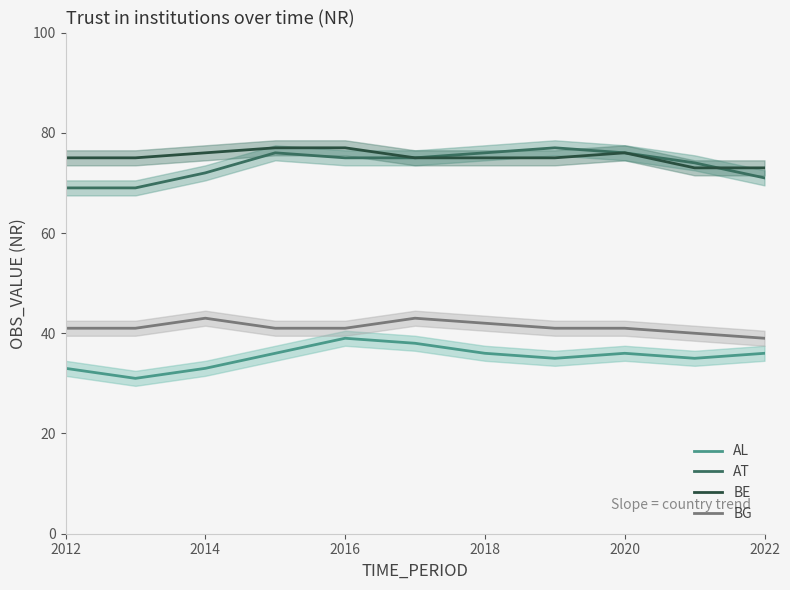

What is the minimum value for AL?

31